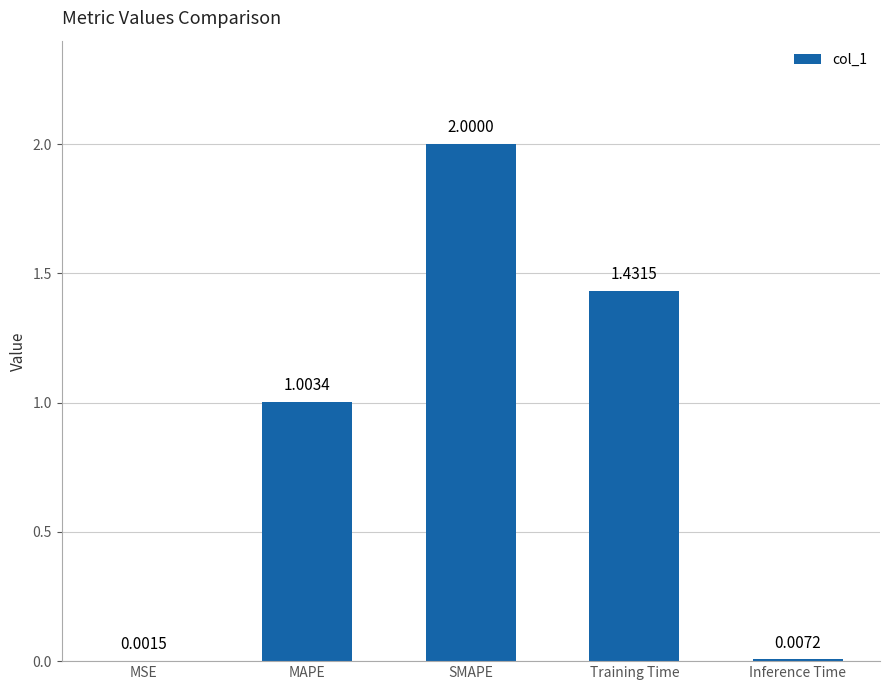

Between SMAPE and MSE, which is larger?

SMAPE